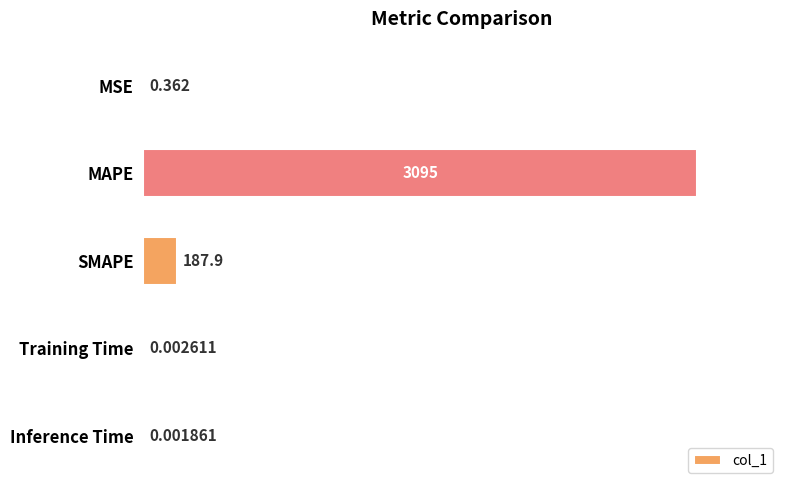

Which has a higher value, Inference Time or SMAPE?

SMAPE